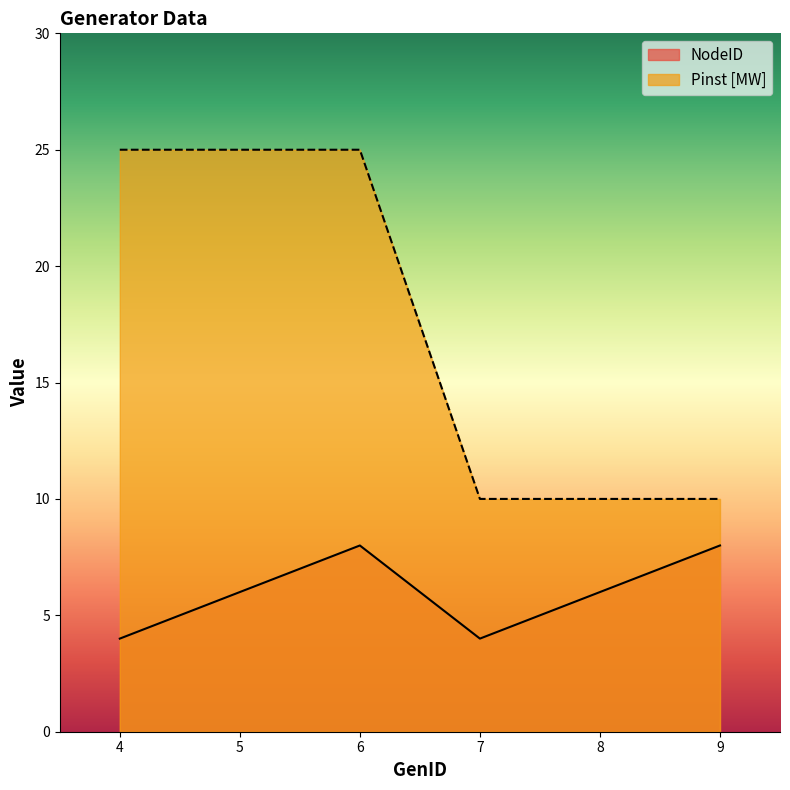

The NodeID series shows 9 at 5. True or false?

False